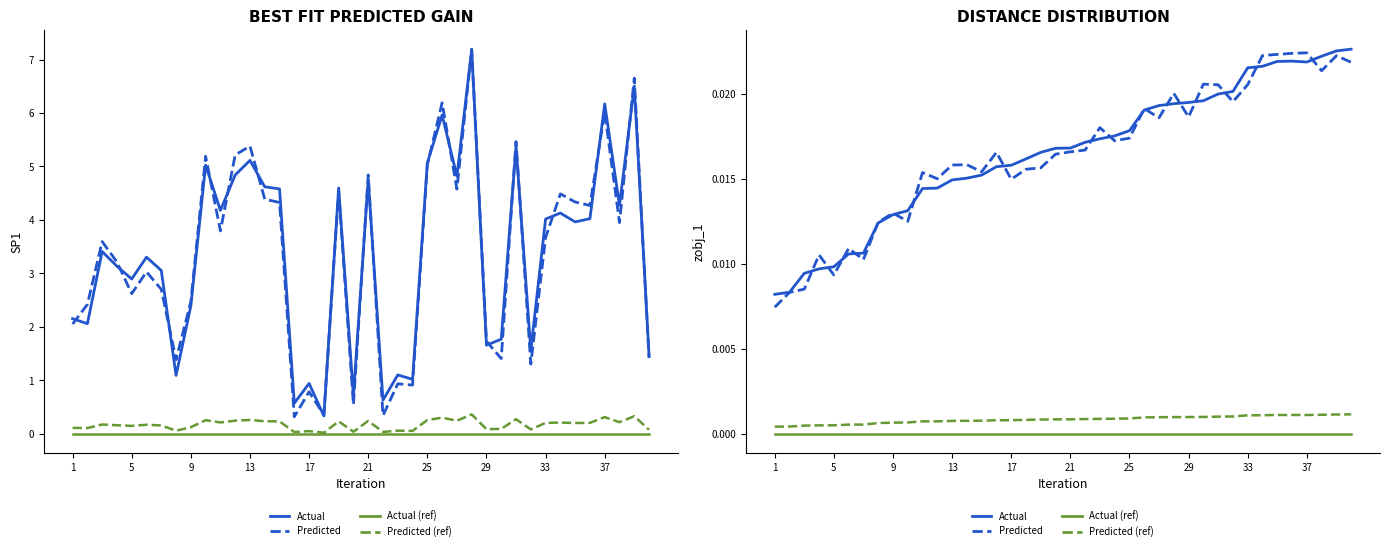

Does the chart display data point markers on the line(s)?

No